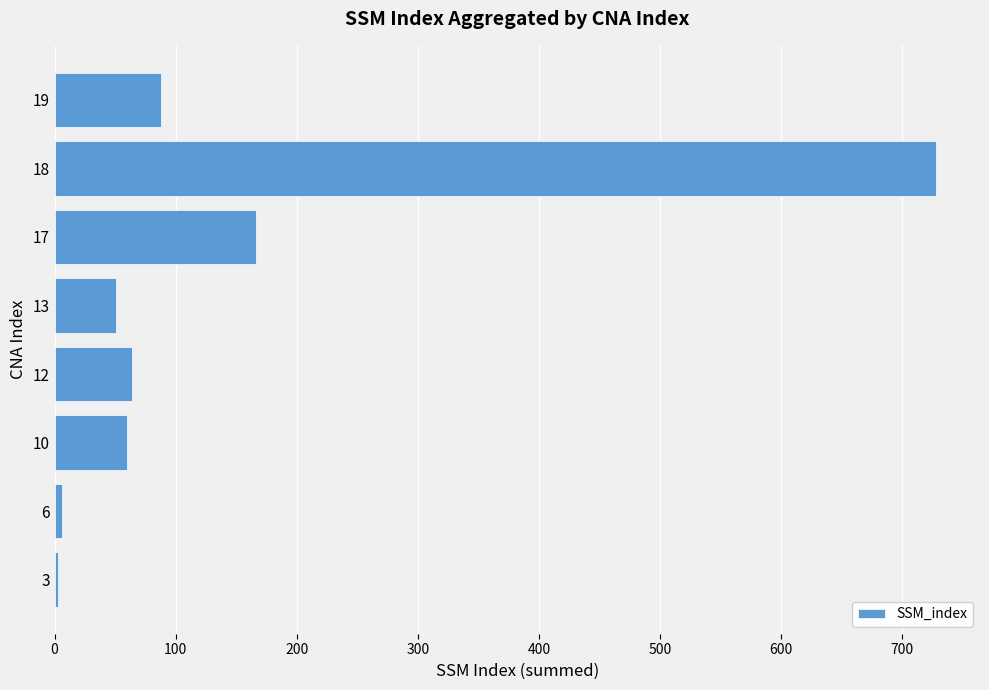

How many bars are there in total?

8